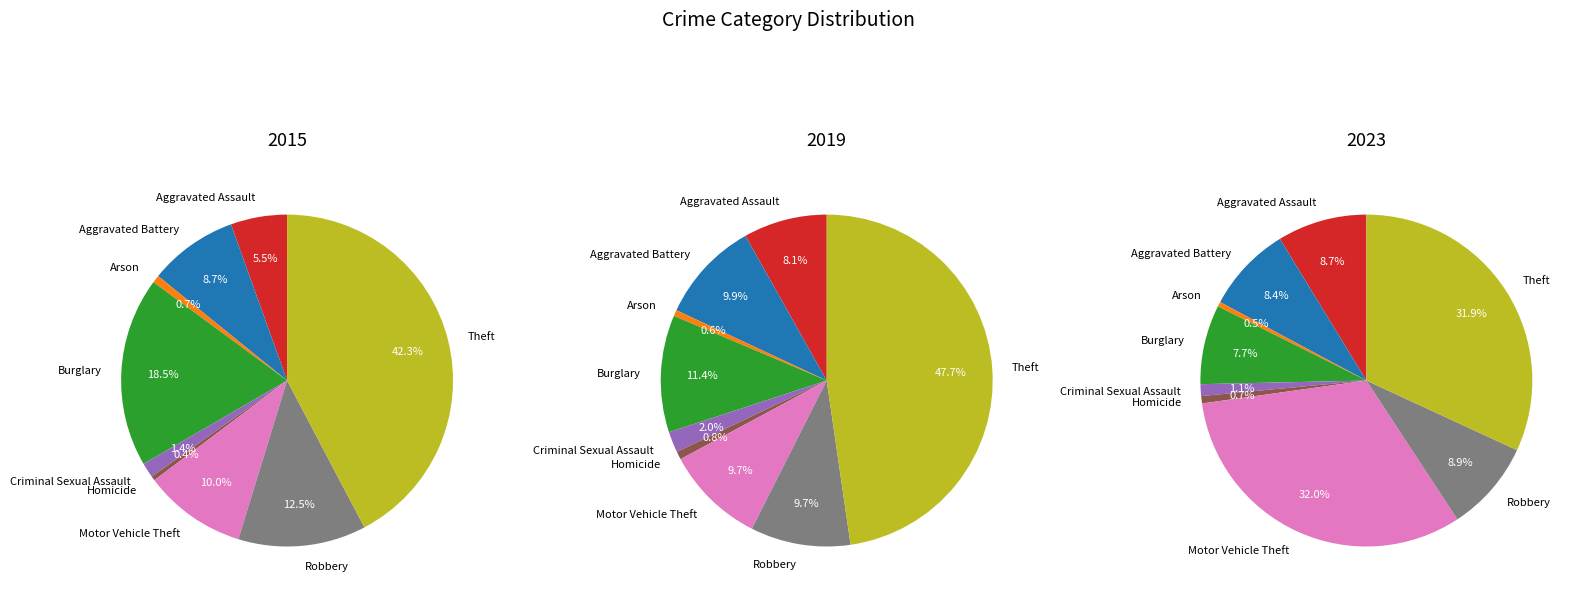

To the nearest percent, what is the difference between the largest and smallest slice percentages?

47%